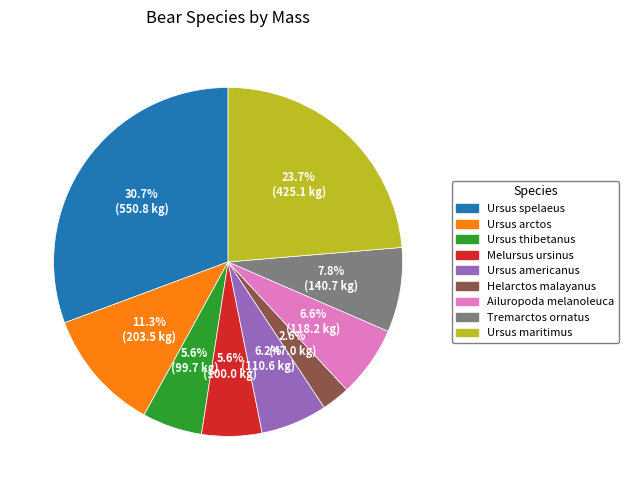

How much of the chart is everything except Ursus spelaeus?

69.3%